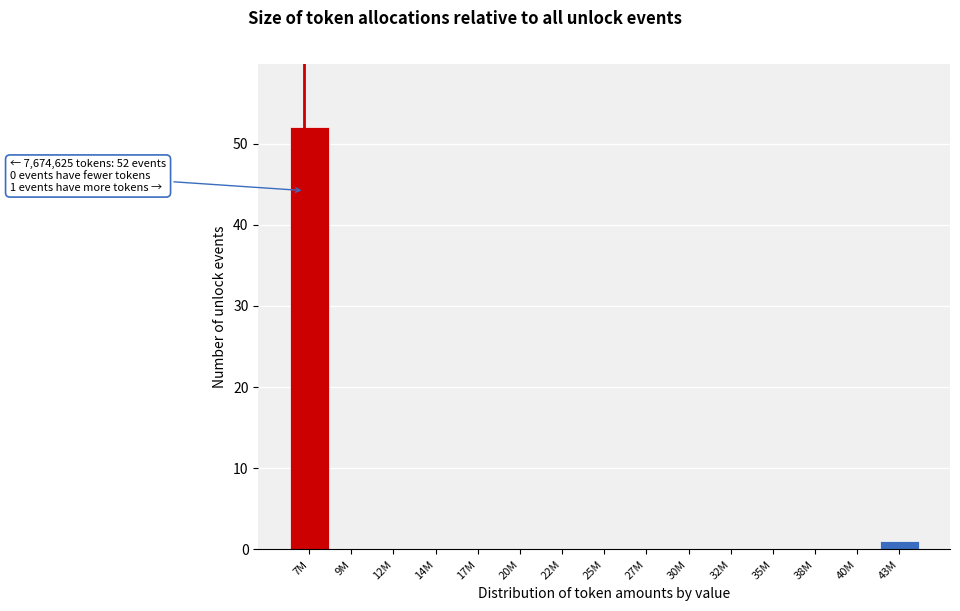

Reading right to left, extract all data points from this chart.

43M=1	40M=0	38M=0	35M=0	32M=0	30M=0	27M=0	25M=0	22M=0	20M=0	17M=0	14M=0	12M=0	9M=0	7M=52